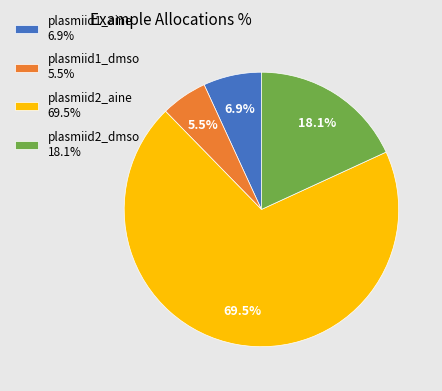

Which category has the smallest portion of the pie?

plasmiid1_dmso